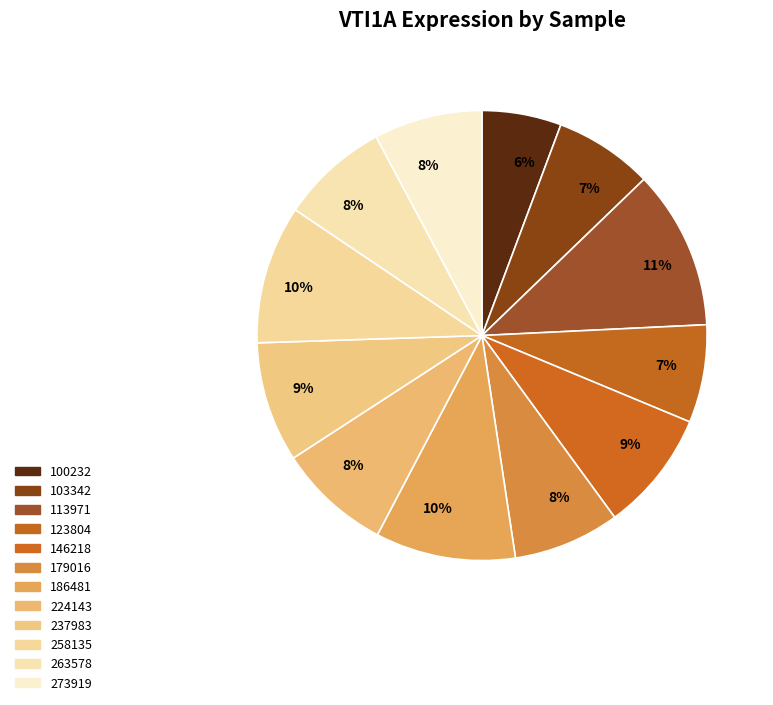

Is there a majority slice in this chart?

No